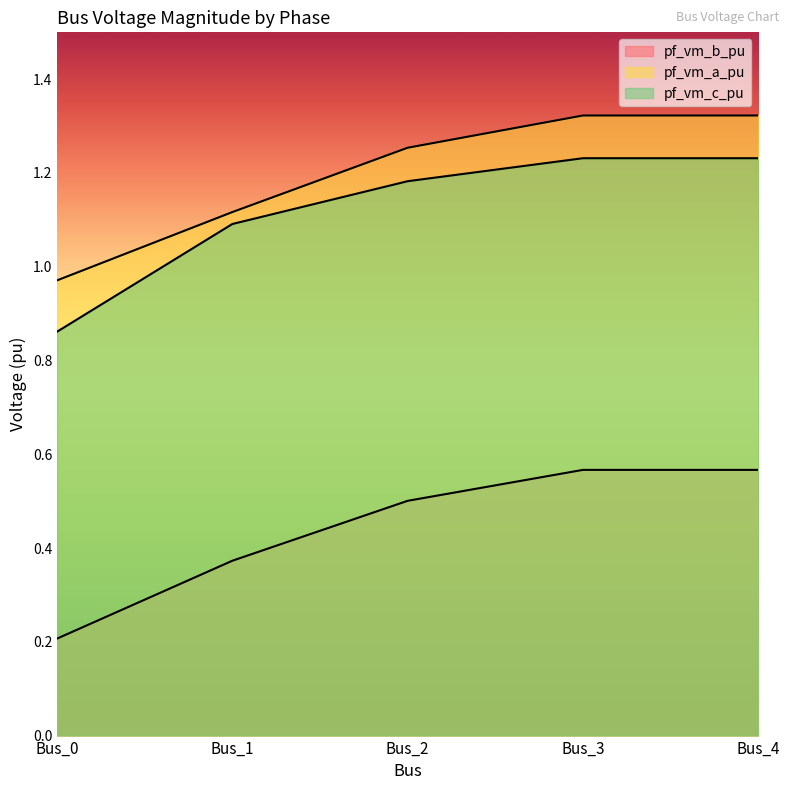

At which label does pf_vm_b_pu reach its peak?

Bus_4